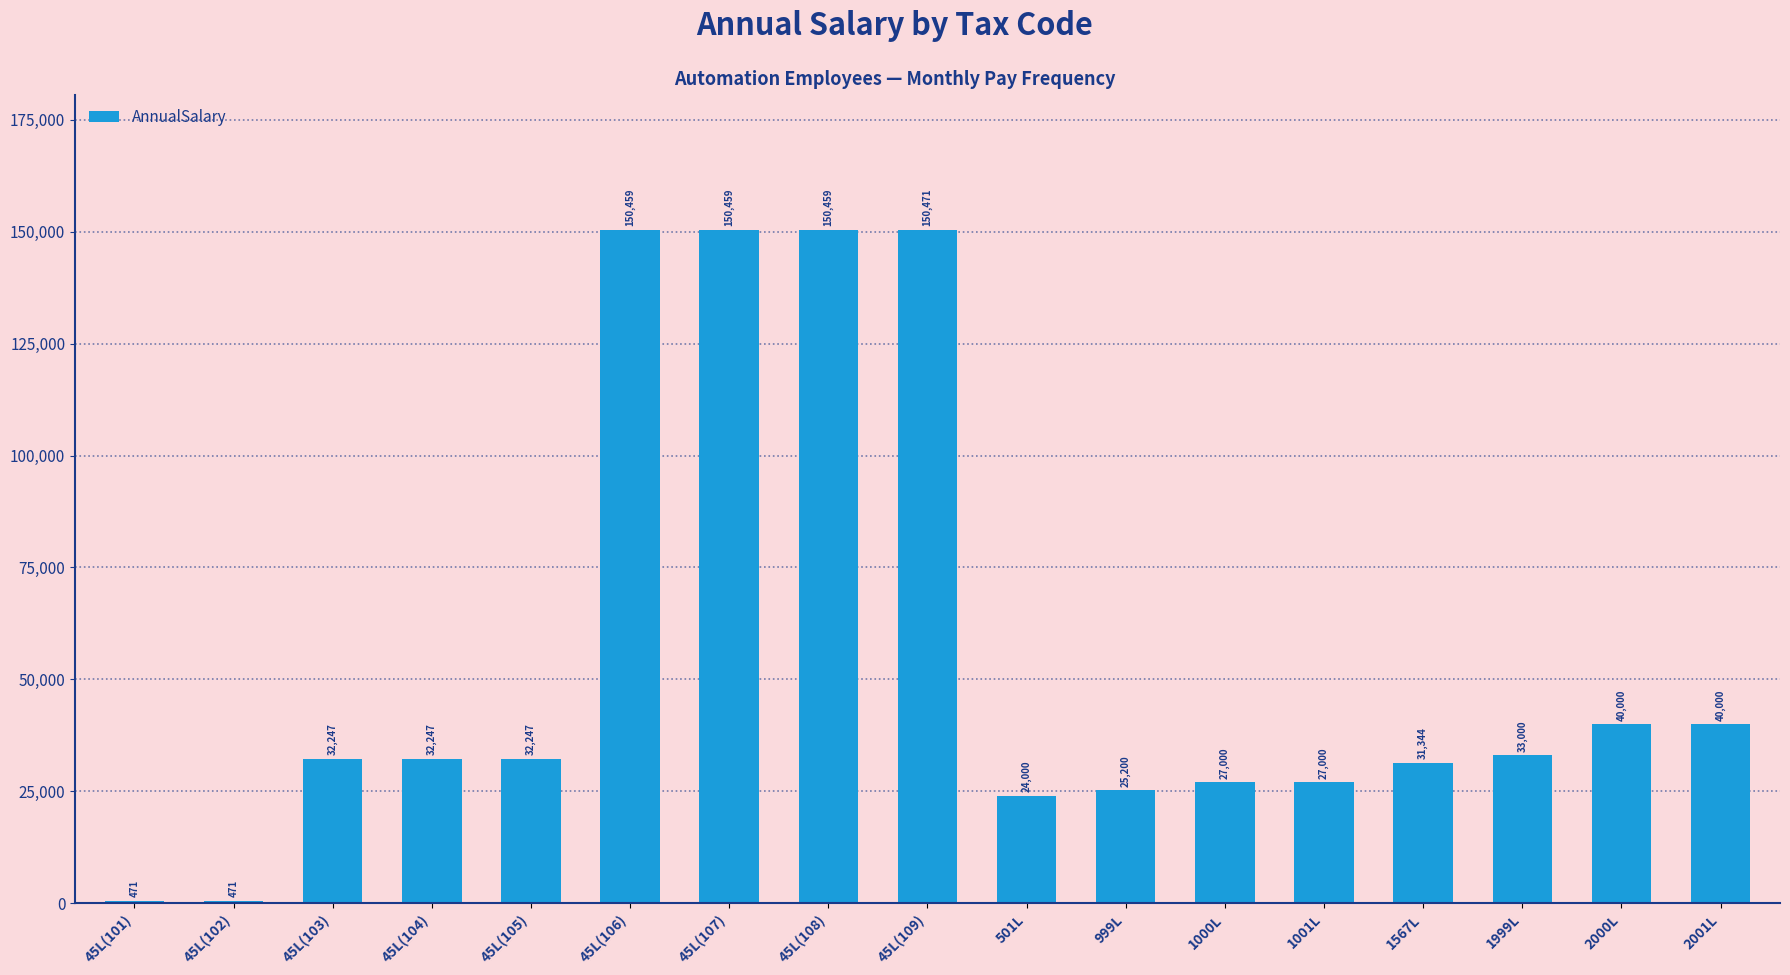

What is the ratio of the value at 45L(105) to the value at 45L(106)?

0.2